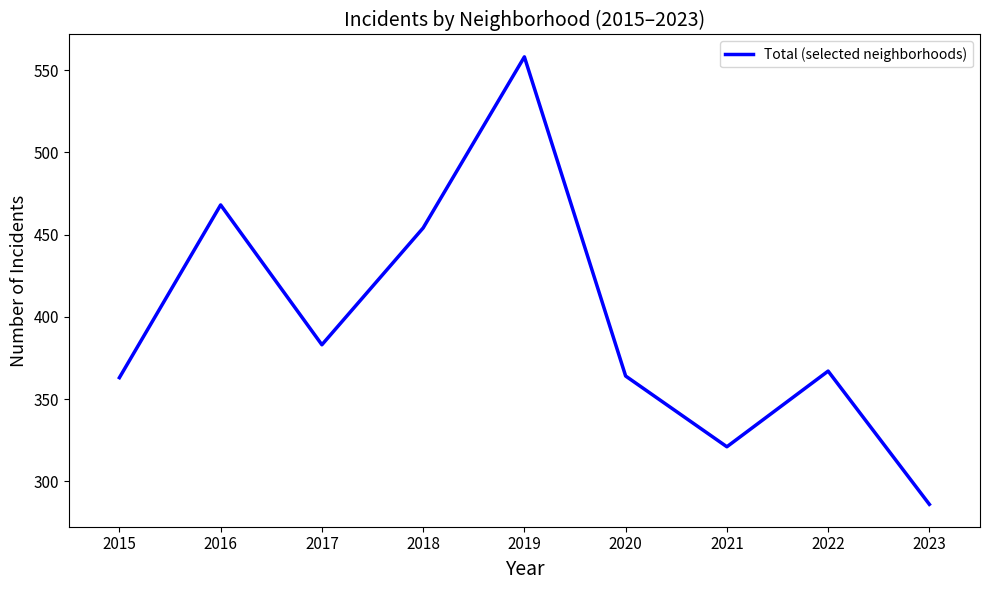

How many interior local peaks (higher than both neighbors) does the data have?

3